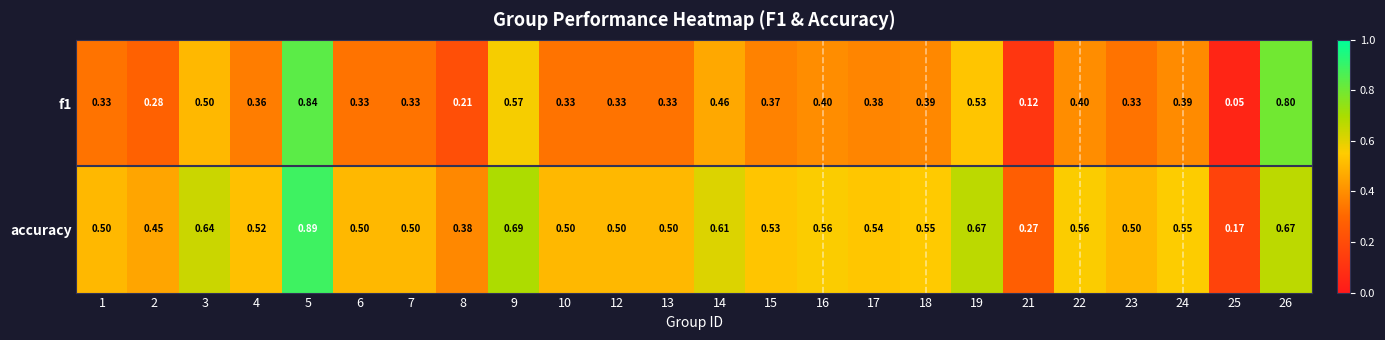

Which series has the largest total across all categories?

accuracy